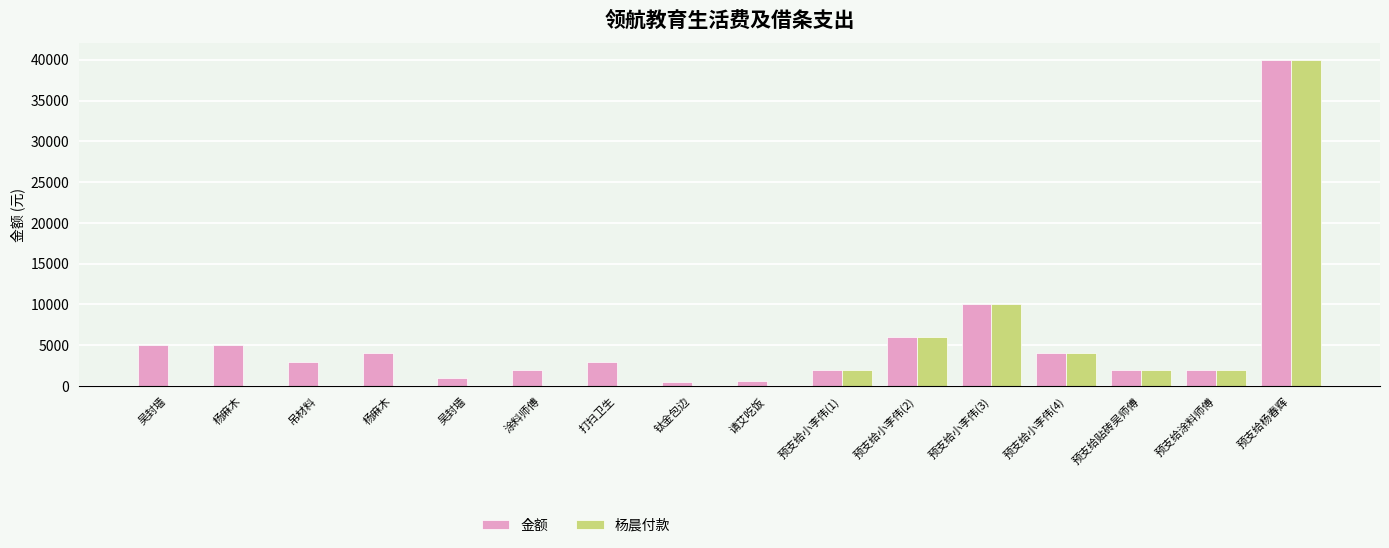

How many groups of bars are there?

16